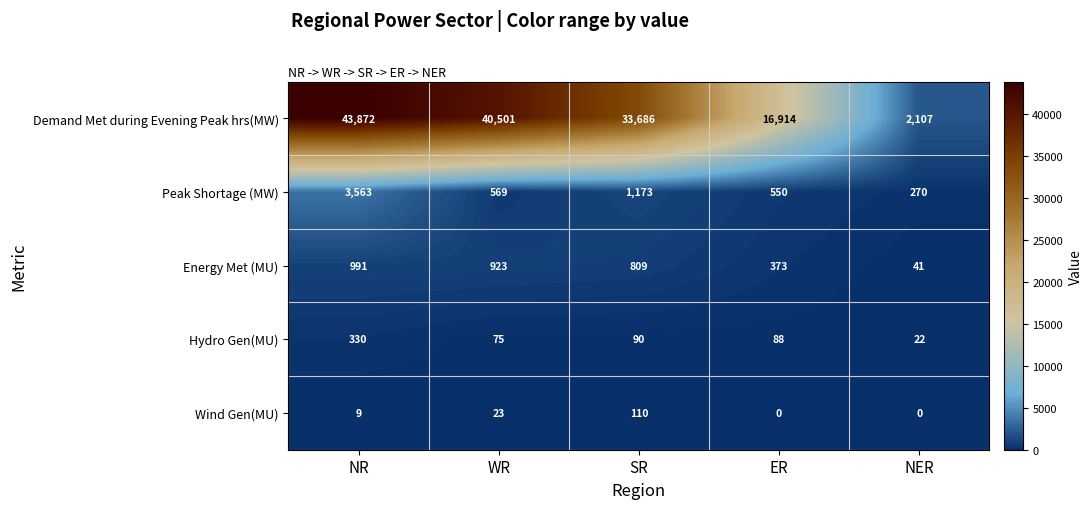

Reading left to right, transcribe all the data shown in this chart.

Demand Met during Evening Peak hrs(MW): NR=43872	WR=40501	SR=33686	ER=16914	NER=2107
Peak Shortage (MW): NR=3563	WR=569	SR=1173	ER=550	NER=270
Energy Met (MU): NR=991	WR=923	SR=809	ER=373	NER=41
Hydro Gen(MU): NR=330	WR=75	SR=90	ER=88	NER=22
Wind Gen(MU): NR=9	WR=23	SR=110	ER=0	NER=0